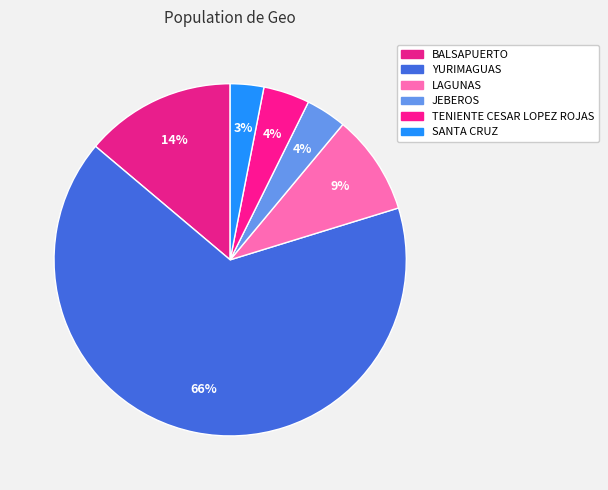

Rank the categories by value from highest to lowest.

YURIMAGUAS, BALSAPUERTO, LAGUNAS, TENIENTE CESAR LOPEZ ROJAS, JEBEROS, SANTA CRUZ